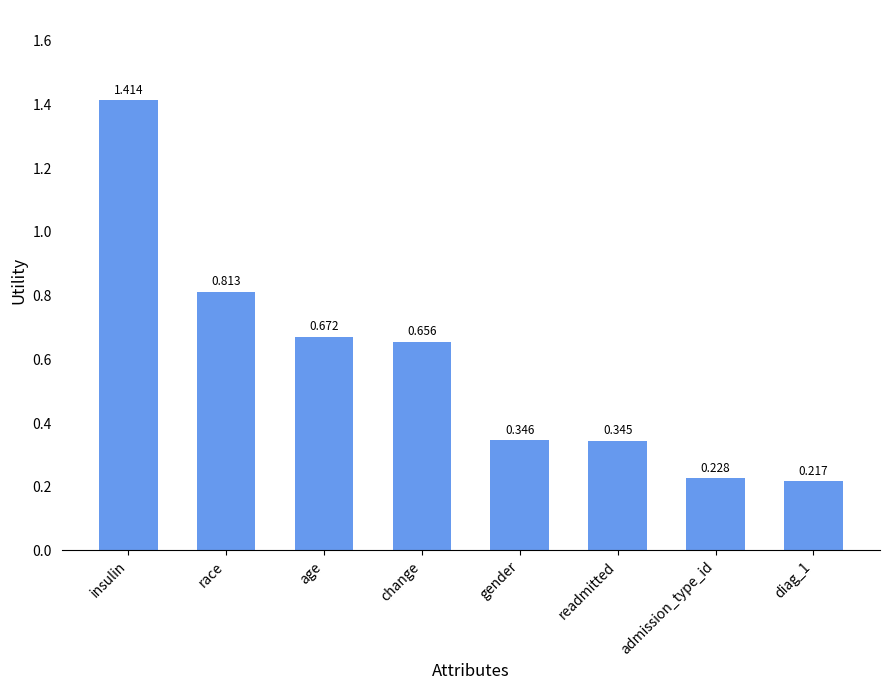

What is the label of the 3rd bar from the right?

readmitted